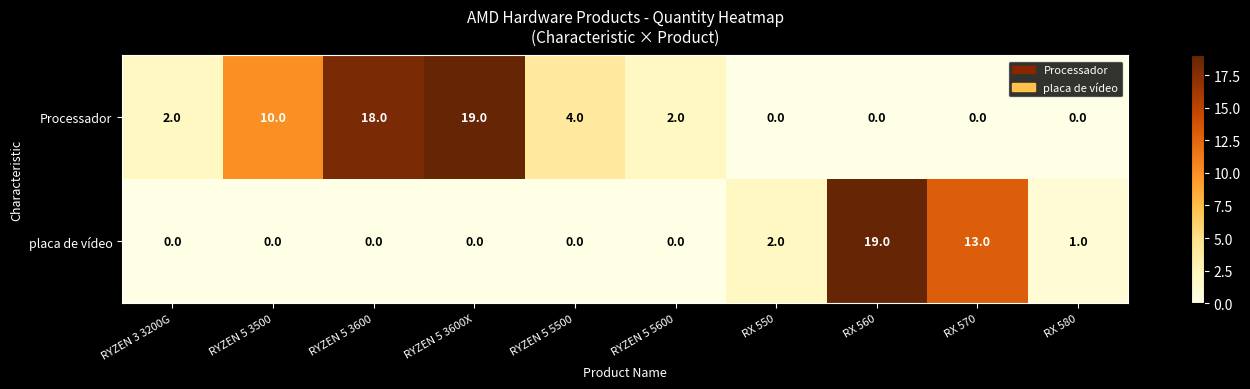

Rank the series at RX 560 from highest to lowest value.

placa de vídeo, Processador